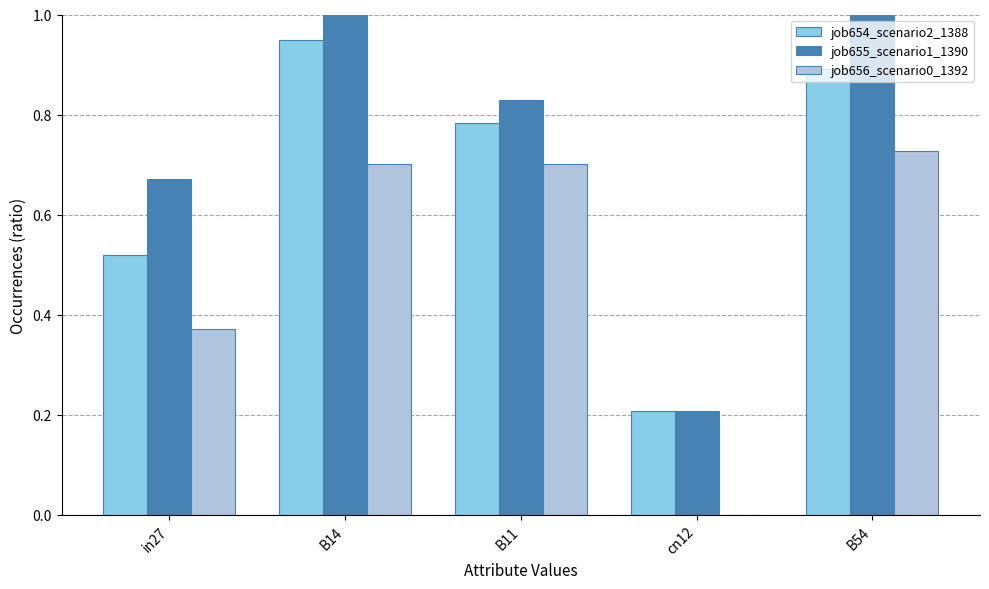

What value does the job656_scenario0_1392 series have at B54?

0.7